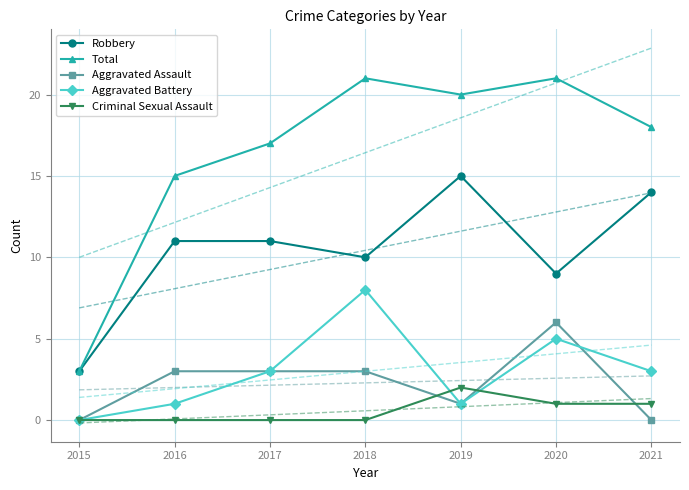

What is the value of the Aggravated Battery point at the 7th from the left?

3